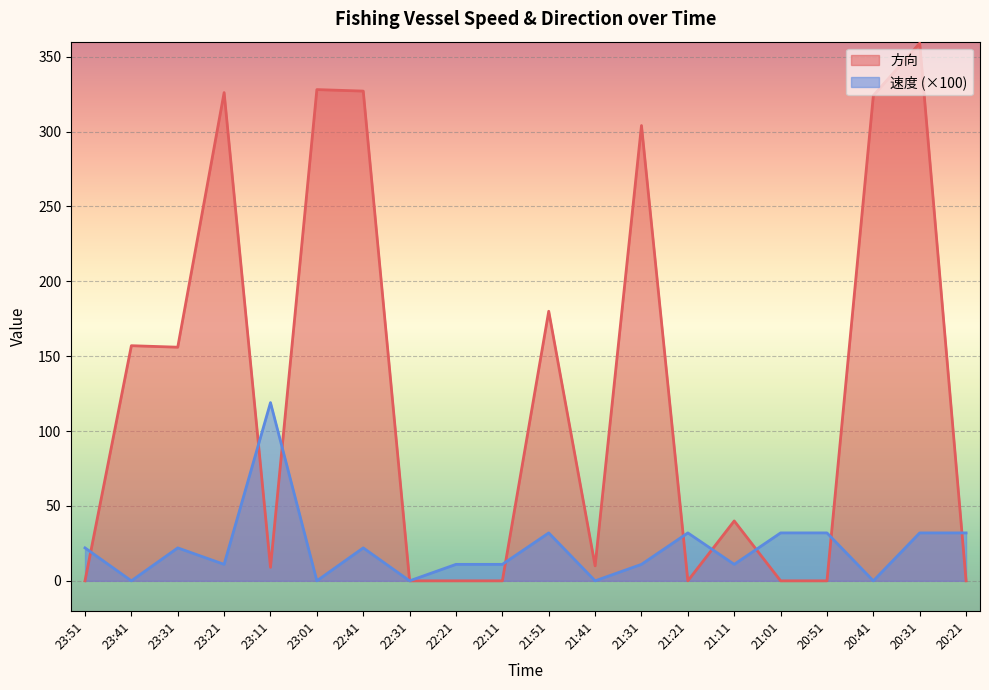

The value of 速度 at 23:41 is -39. True or false?

False